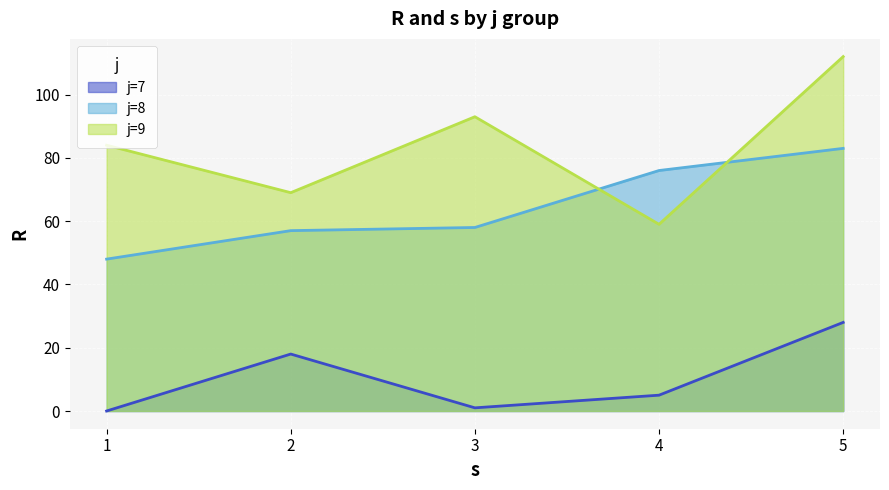

At which label is j=8 closest to 65?

3